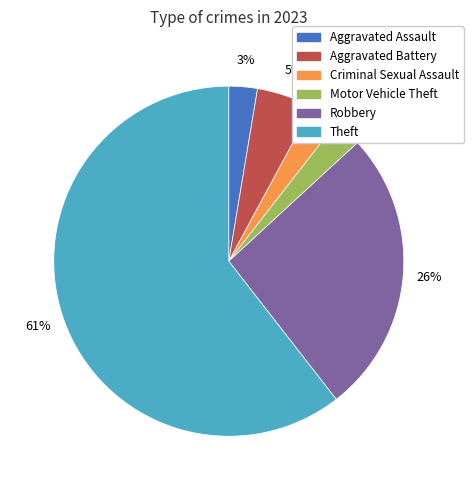

How many segments does this pie chart have?

6